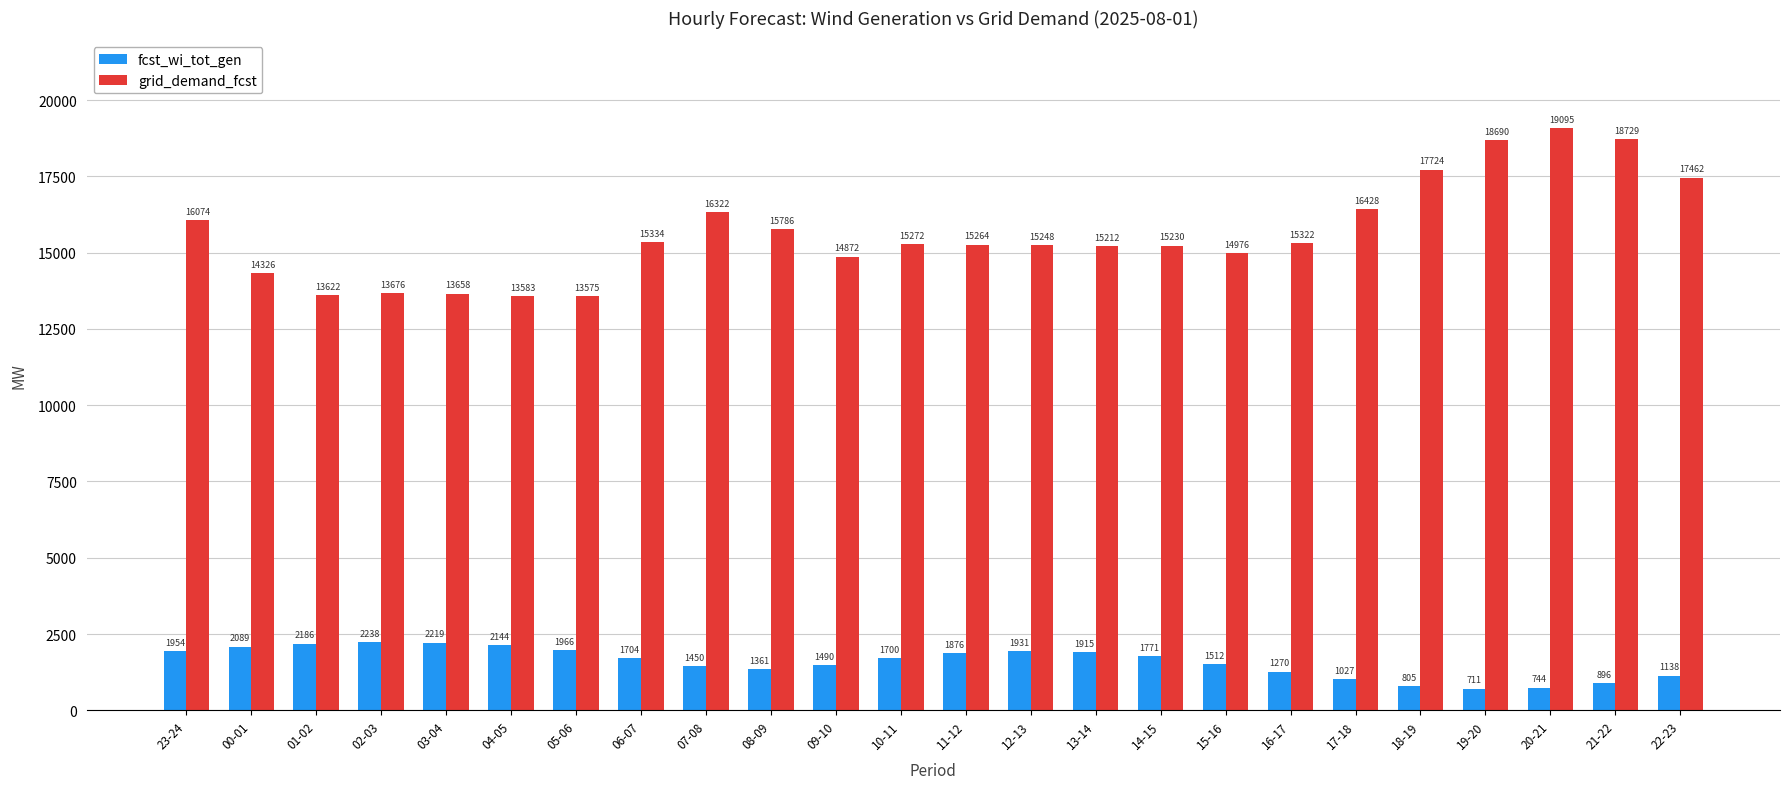

What is the value of the fcst_wi_tot_gen bar at the 18th from the left?

1270